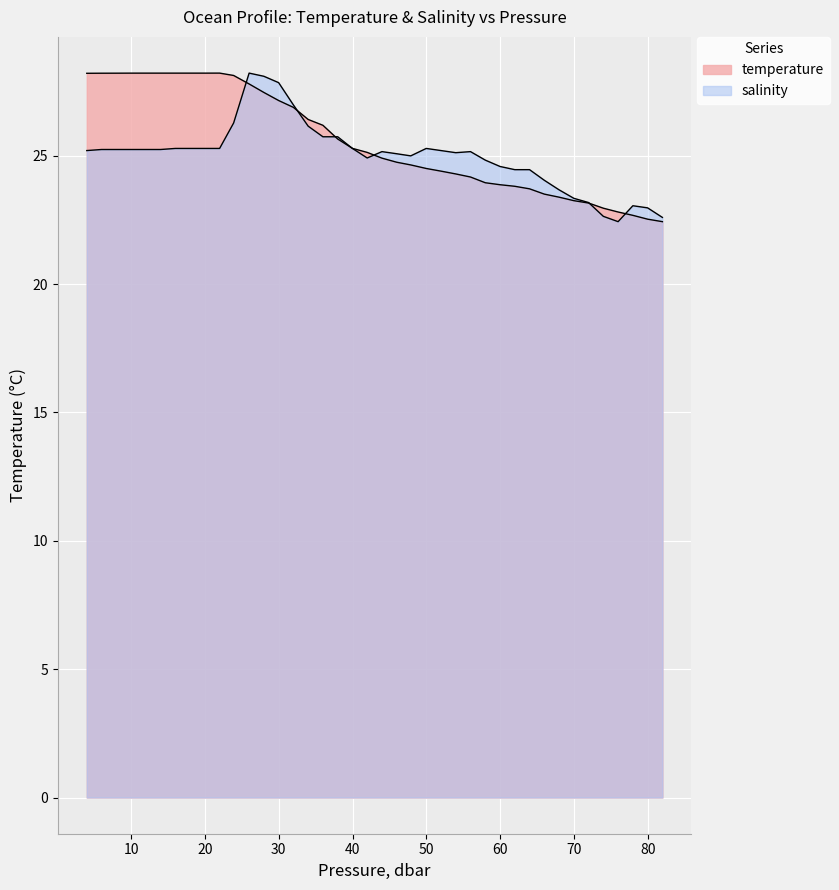

What is the difference between the maximum and minimum values?

5.8